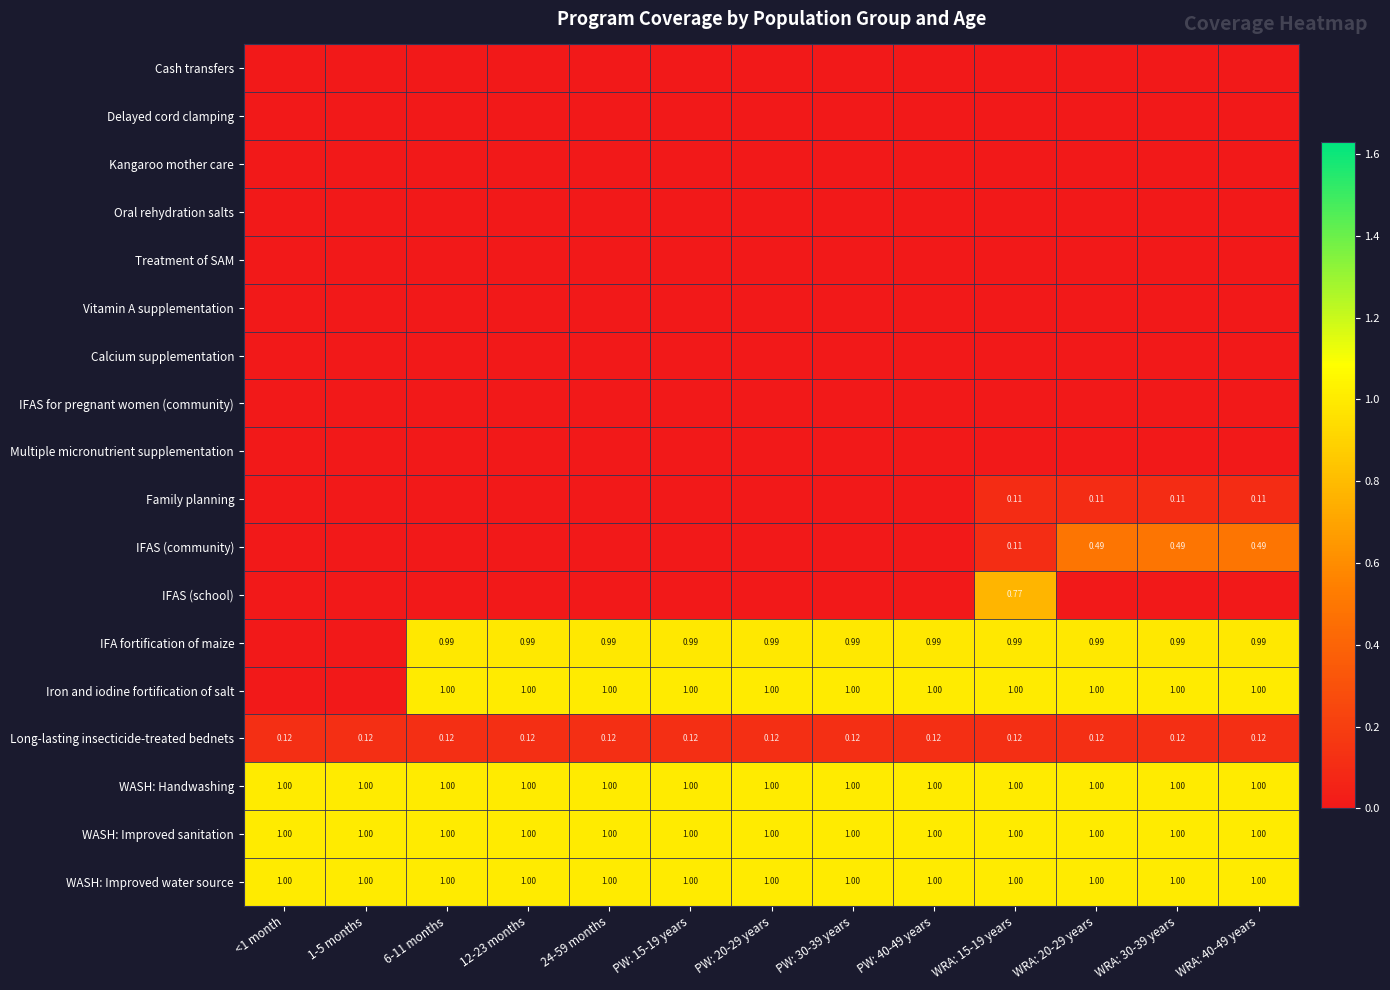

Which series changed the most between 24-59 months and PW: 20-29 years?

Cash transfers